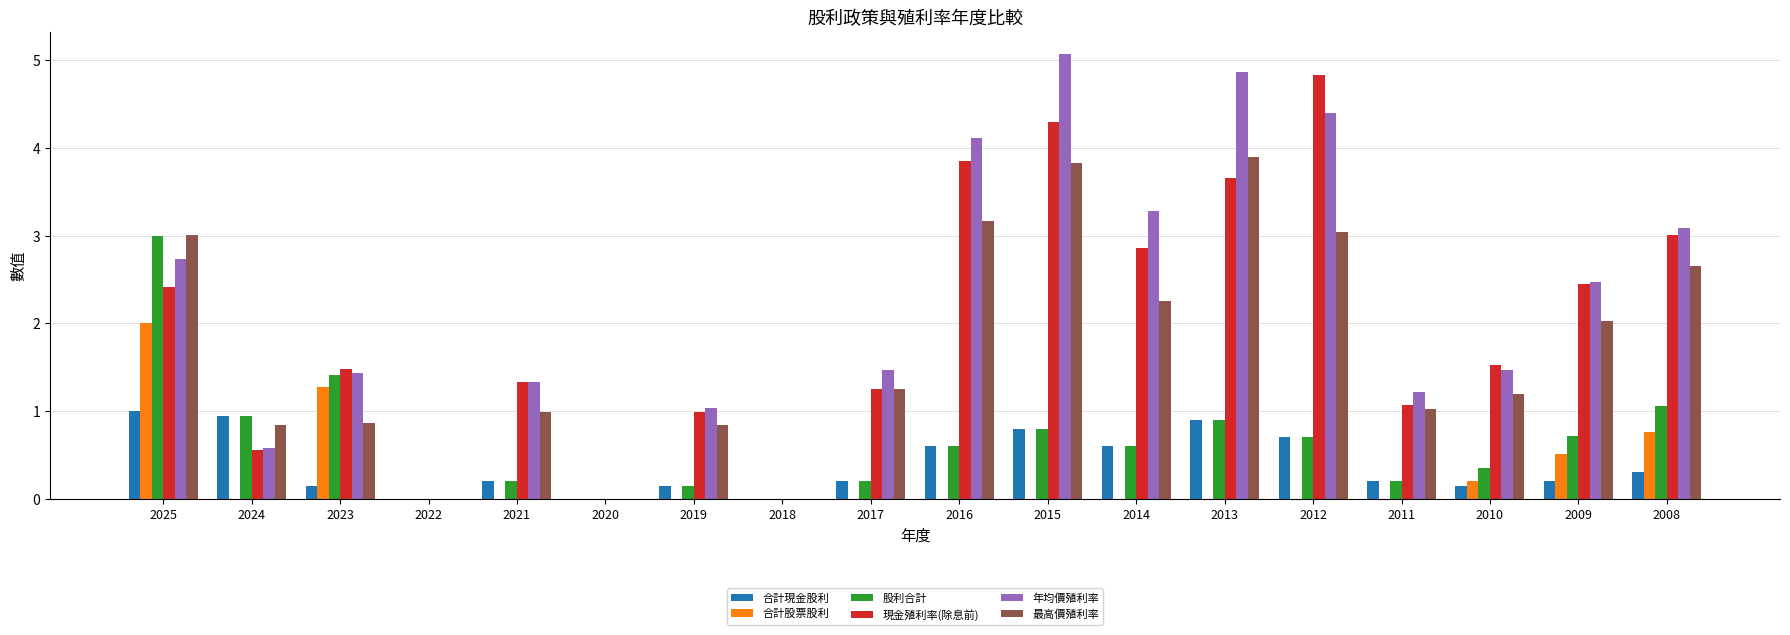

What is the total value across all series at 2015?

14.8